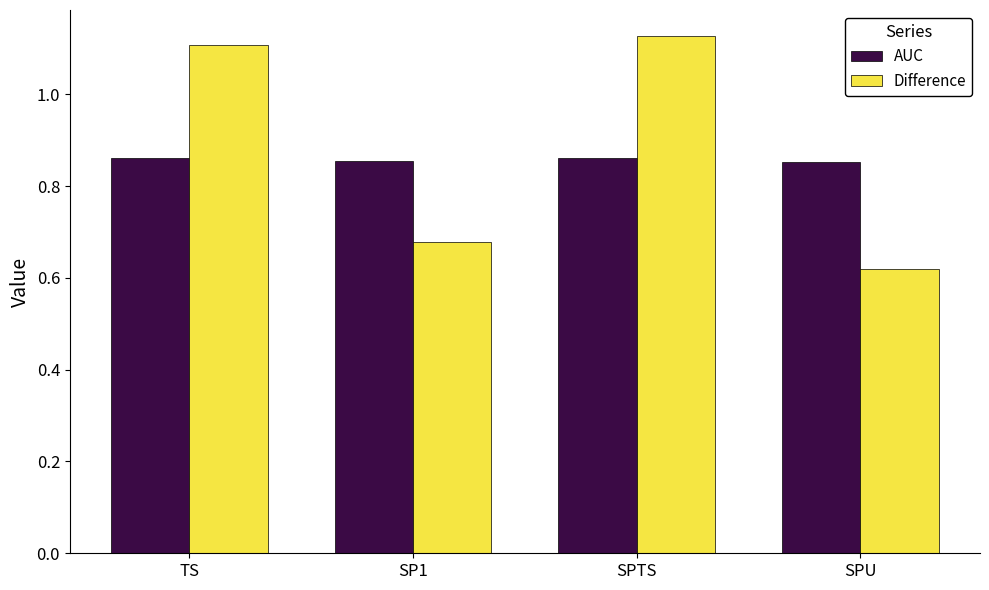

Rank the series at SP1 from lowest to highest value.

Difference, AUC